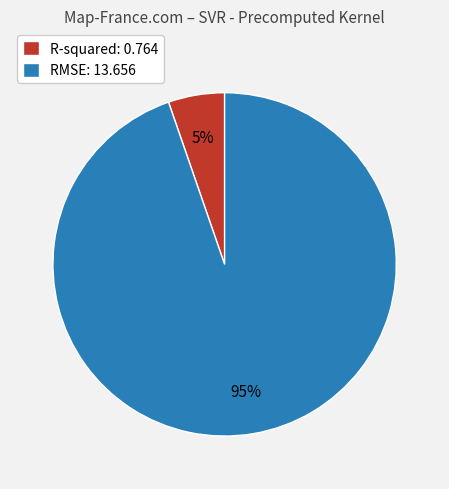

What is the largest slice in the pie chart?

RMSE